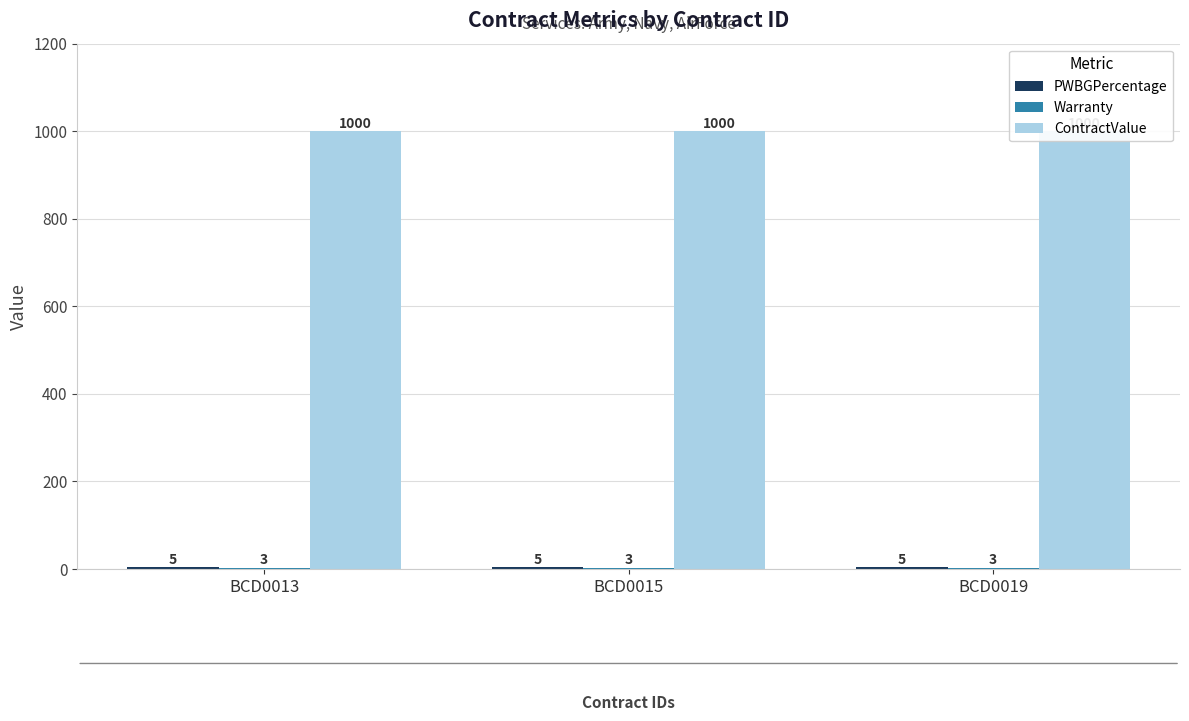

Is the value of PWBGPercentage at BCD0015 greater than the value of Warranty at BCD0019?

Yes